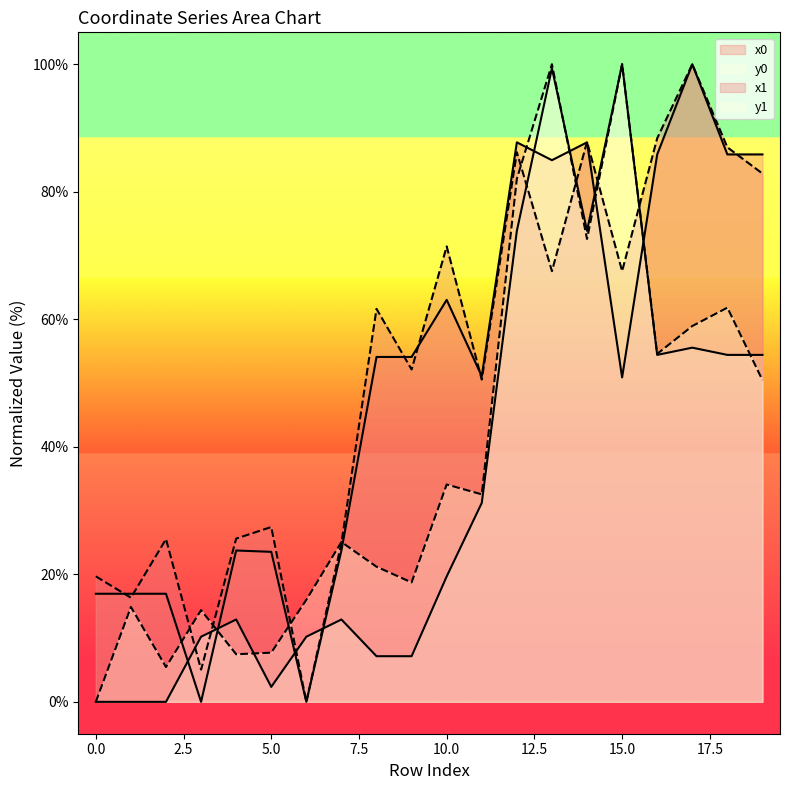

Is the value of x0 at 19 greater than the value of y0 at 11?

Yes